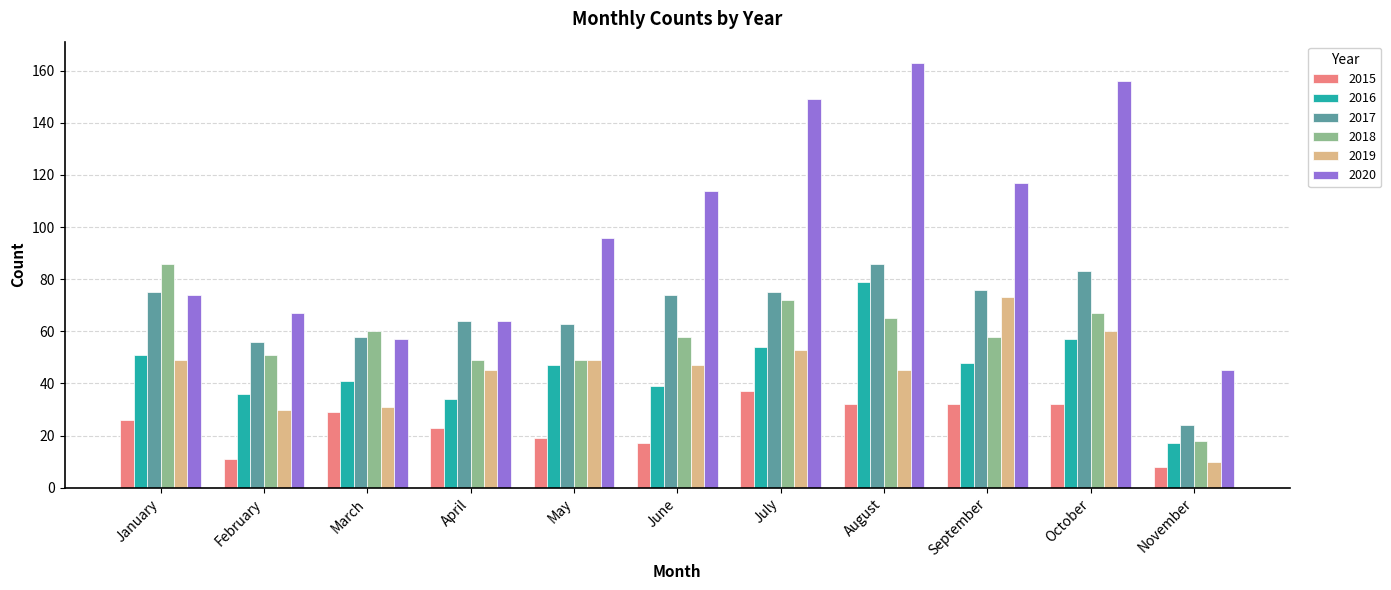

Which series has the widest spread of values?

2020